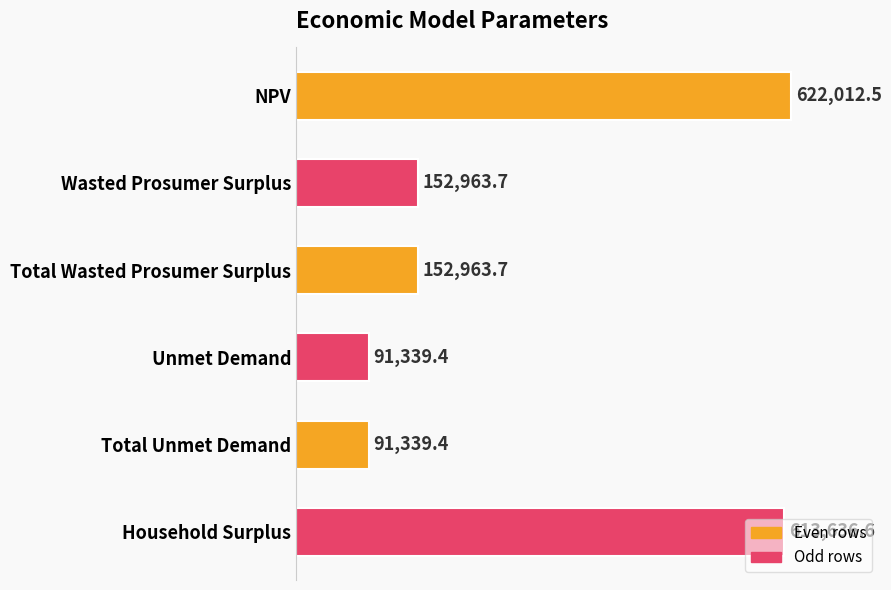

The chart shows a value of 839369.1 at NPV. True or false?

False